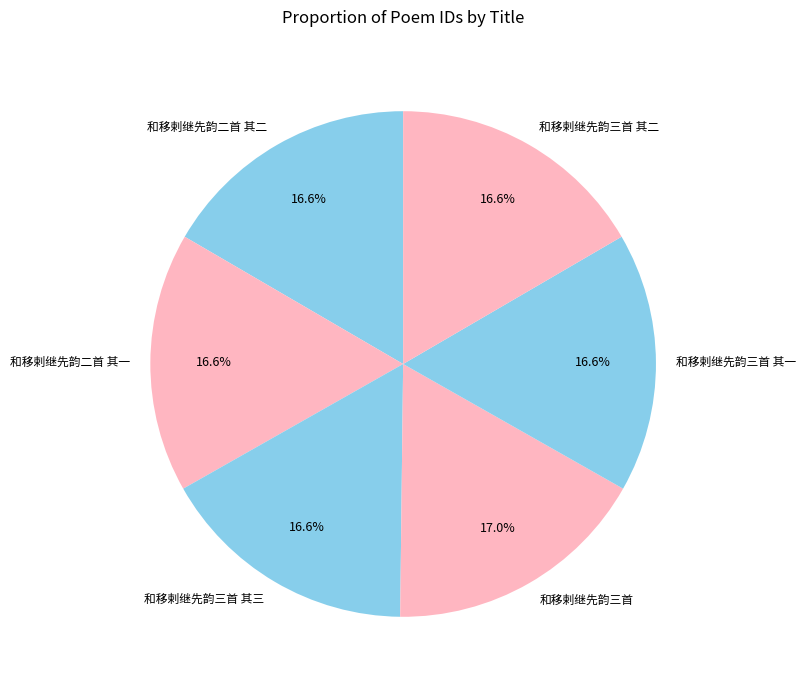

To the nearest percent, what is the combined percentage of 和移剌继先韵三首 其一 and 和移剌继先韵三首?

34%